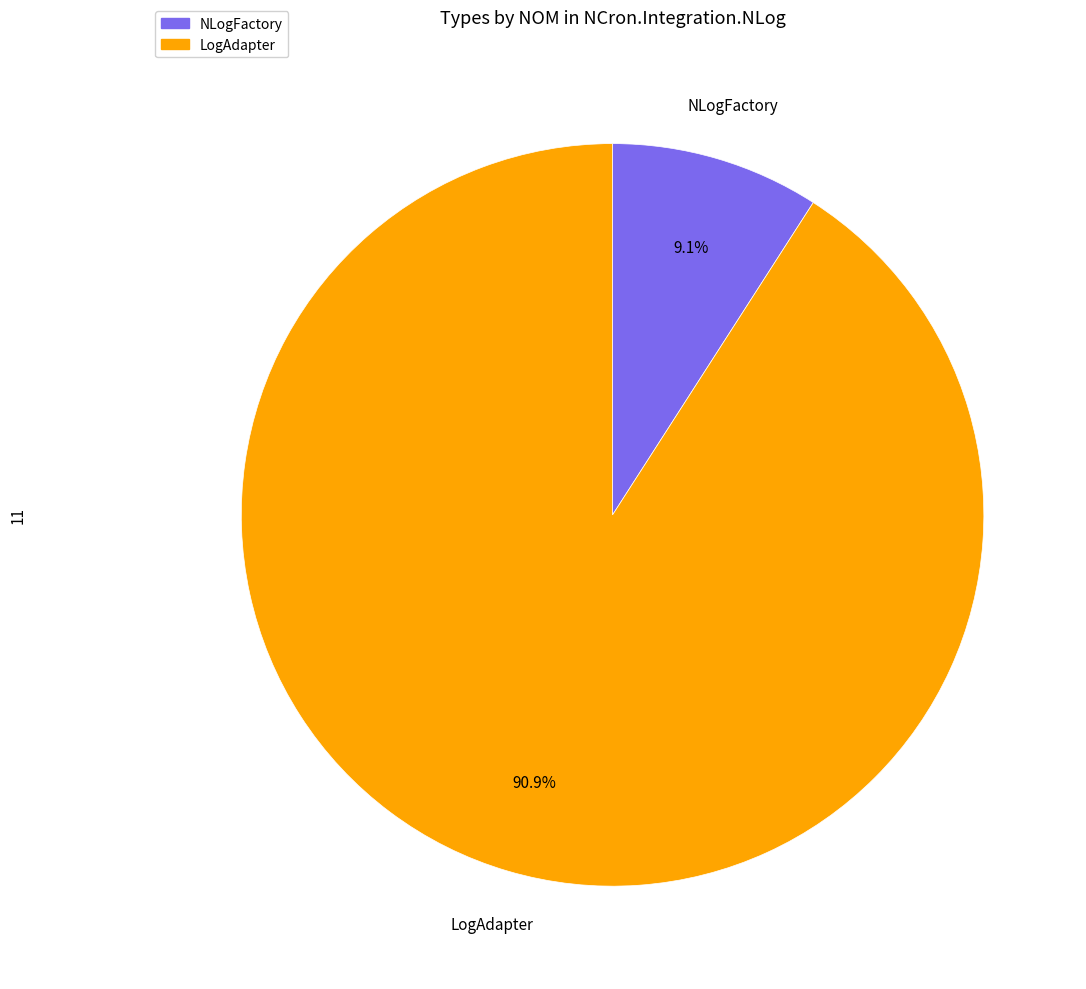

Which has a higher value, LogAdapter or NLogFactory?

LogAdapter